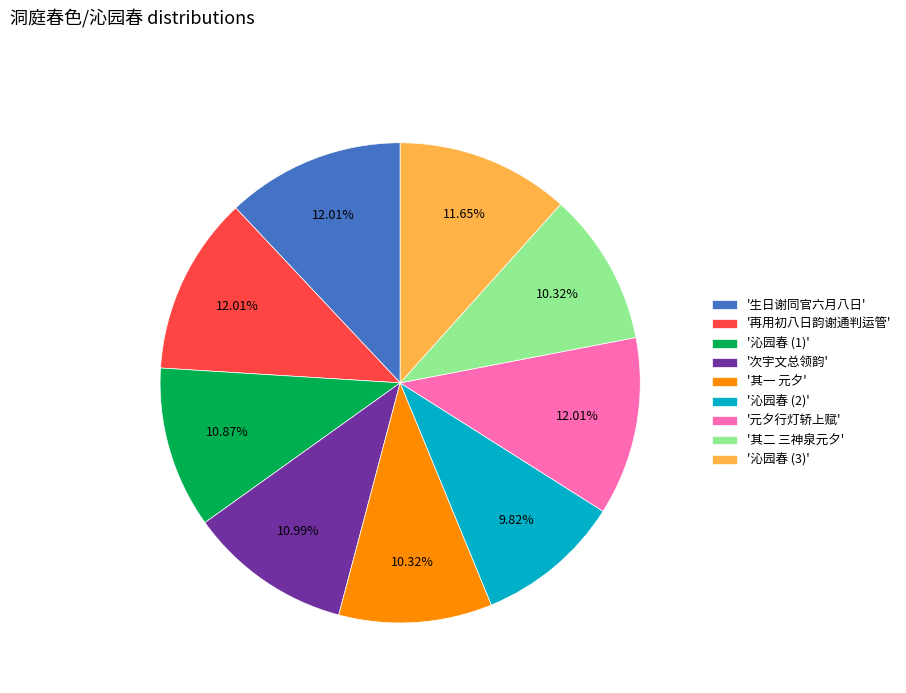

Do '沁园春 (2)' and '次宇文总领韵' together represent more than half of the pie?

No